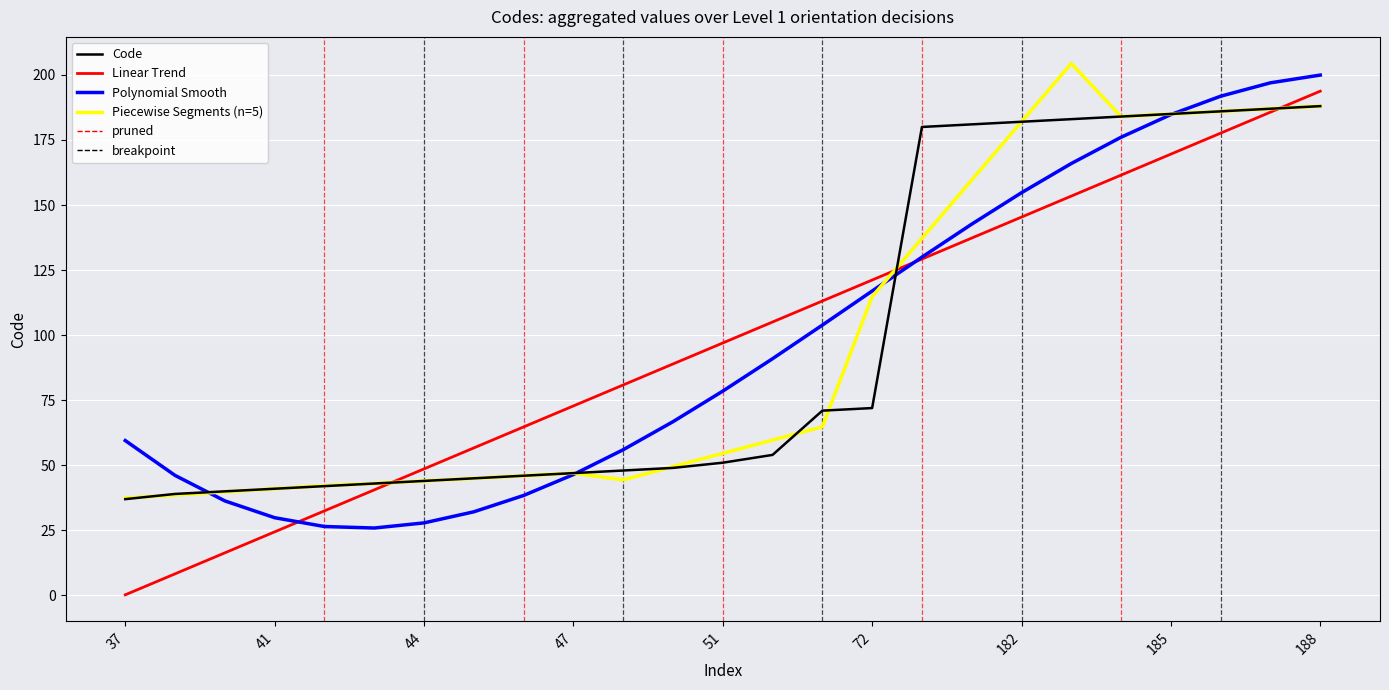

What is the maximum value shown in the chart?

188